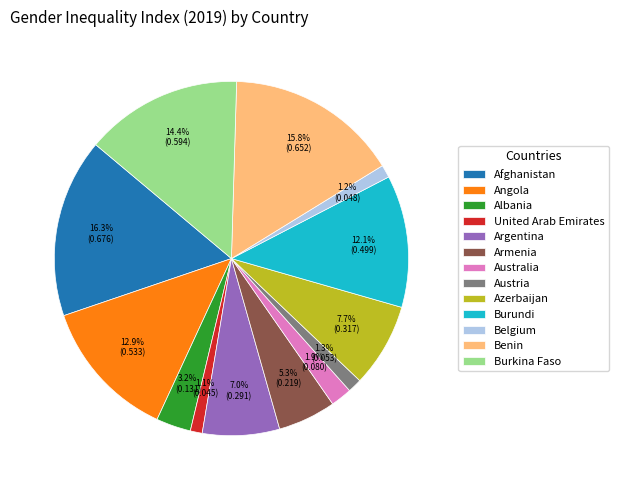

Combined, what portion of the pie is Armenia and Burundi?

17.4%